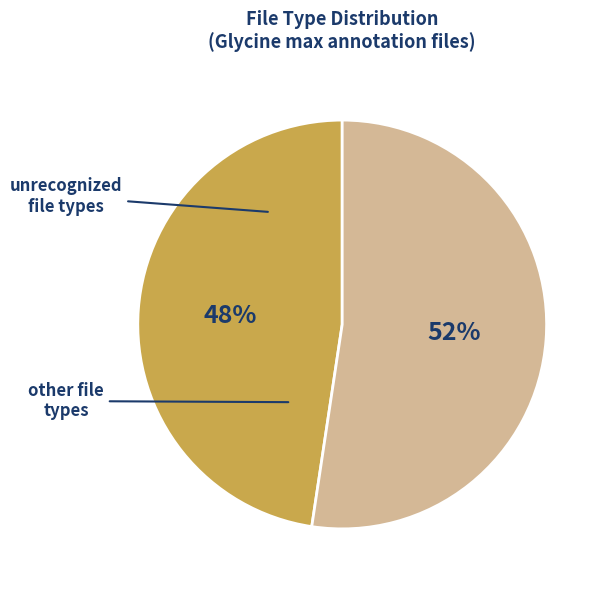

Is there a majority slice in this chart?

Yes